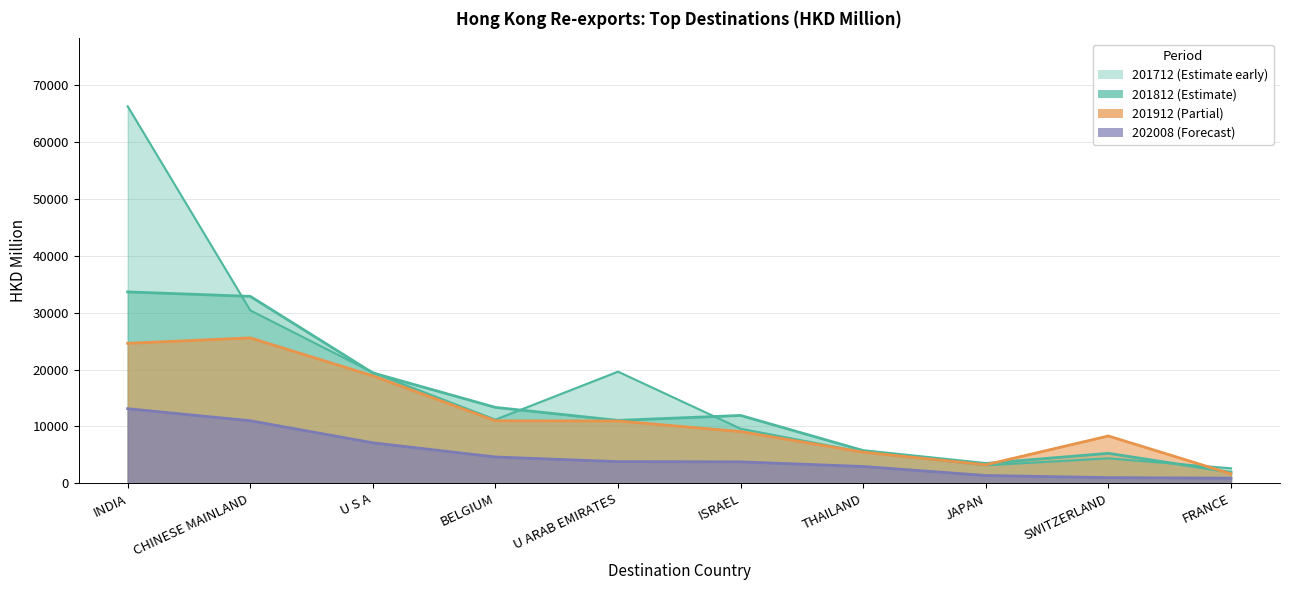

In 201812, how many points are lower than both neighbors (excluding endpoints)?

2